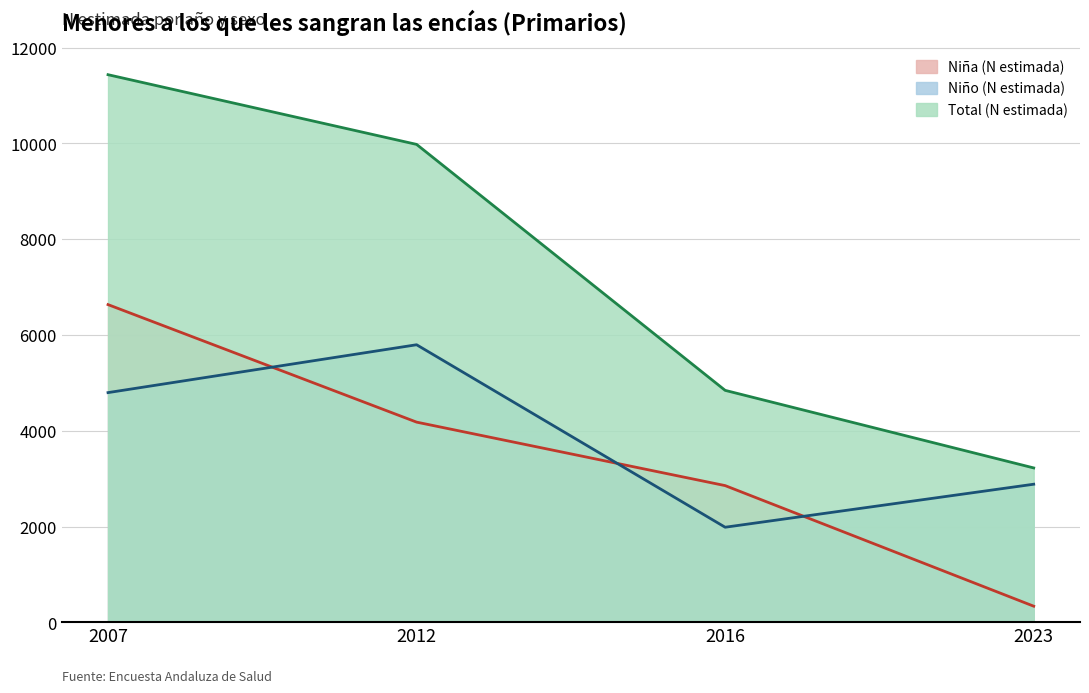

Is it true that Niña (N estimada) equals 2857 at 2016?

True